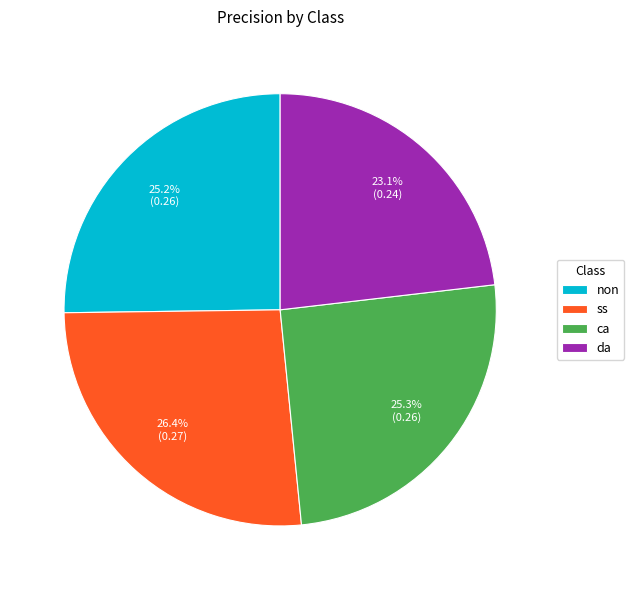

To the nearest percent, what portion does non represent?

25%